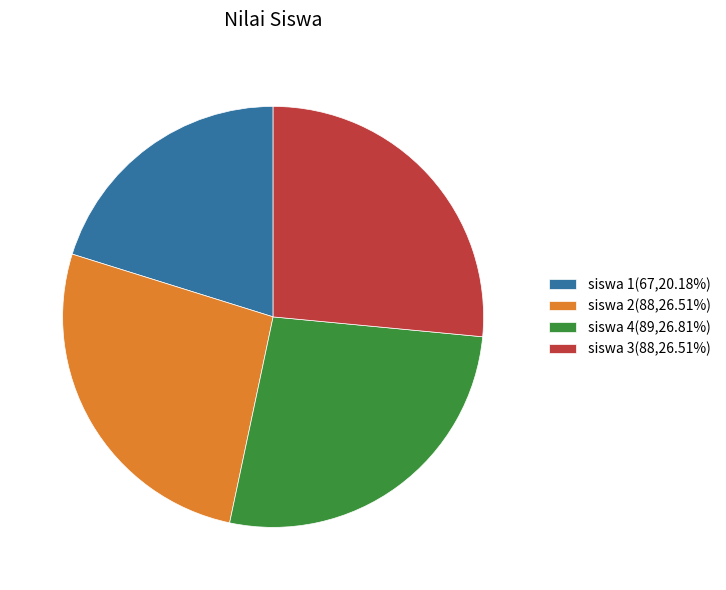

Is there a majority slice in this chart?

No